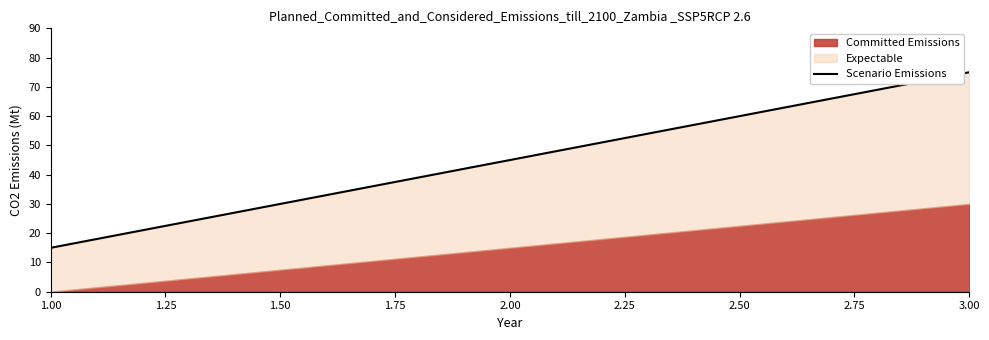

The value at 1.00 is 10. True or false?

False